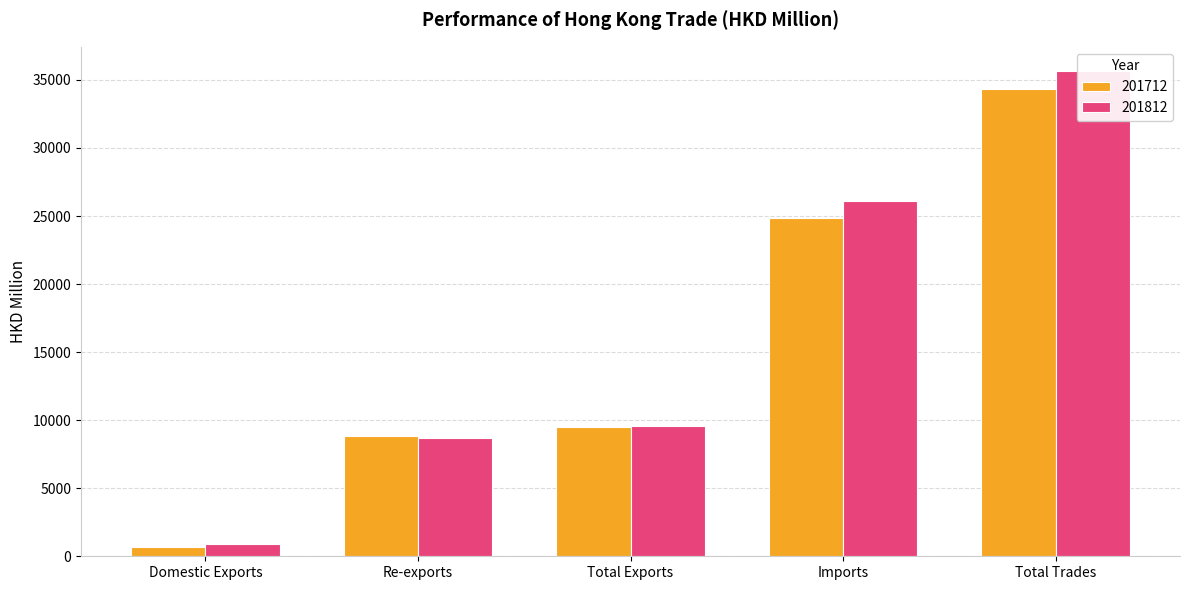

Rank the series by their average value, from lowest to highest.

201712, 201812